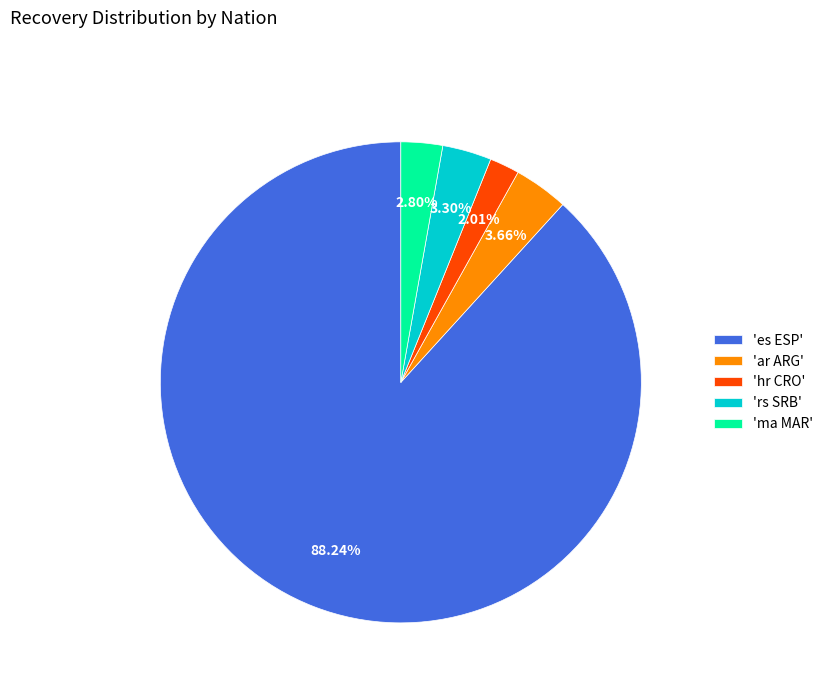

What is the smallest slice in the pie chart?

'hr CRO'